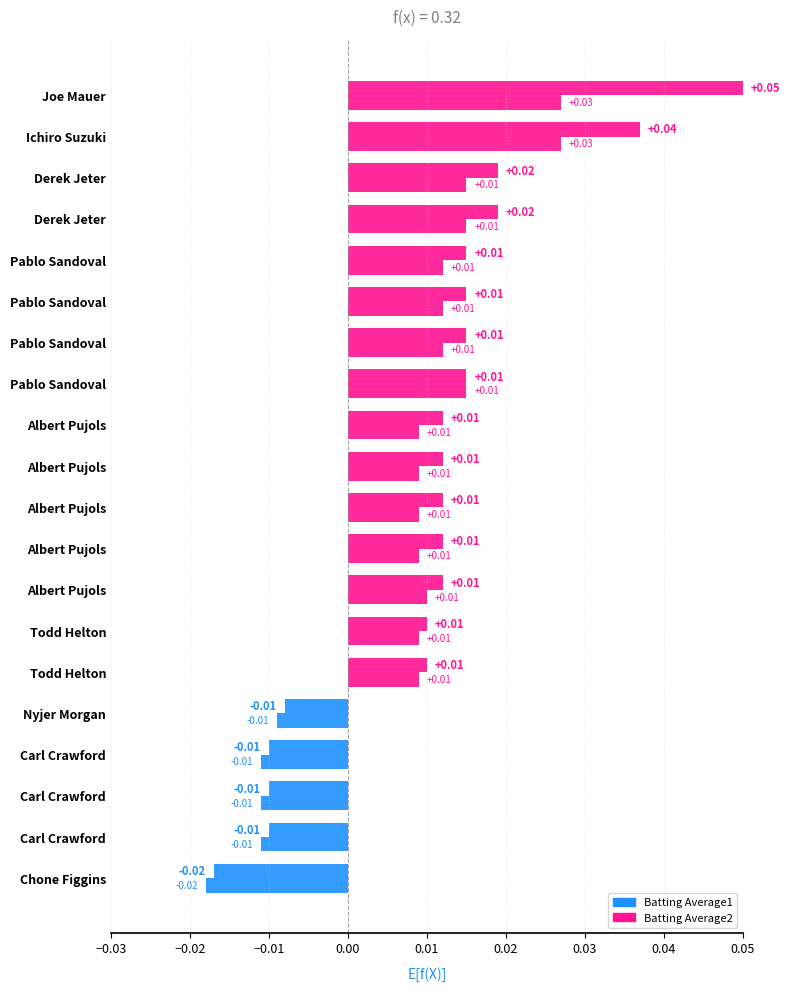

List the series in order of their peak value, highest first.

Batting Average1, Batting Average2